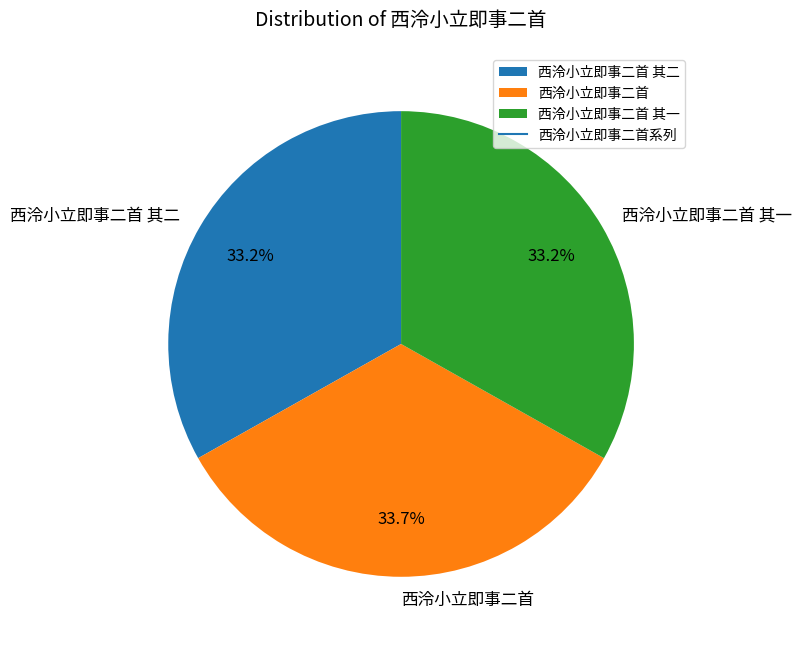

How much of the chart is everything except 西泠小立即事二首 其二?

66.8%